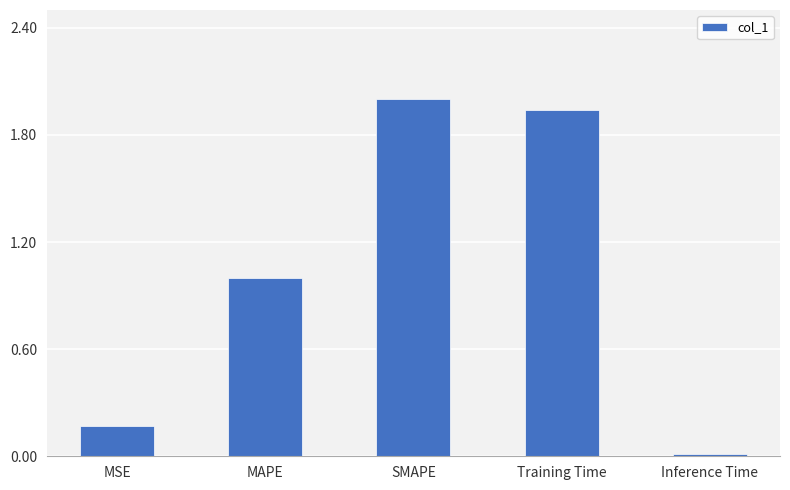

Rank the categories by value from highest to lowest.

SMAPE, Training Time, MAPE, MSE, Inference Time